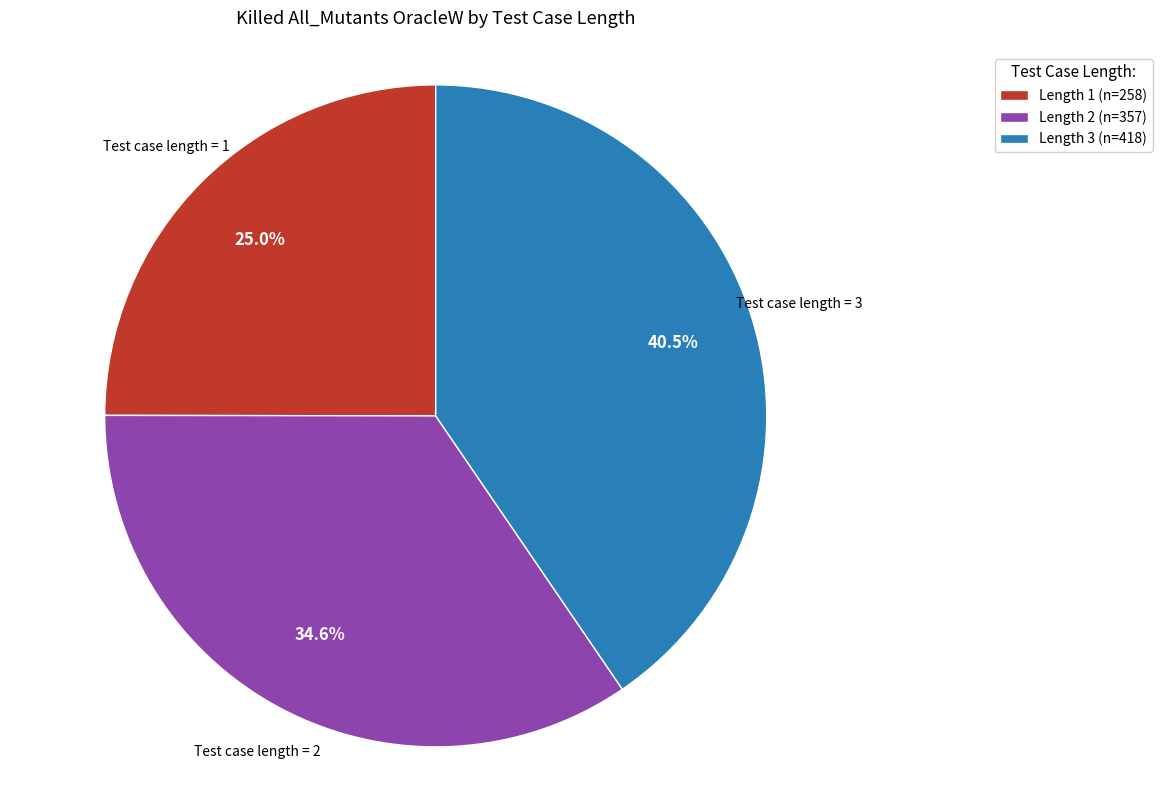

Is the sum of Length 2 (n=357) and Length 3 (n=418) greater than half?

Yes